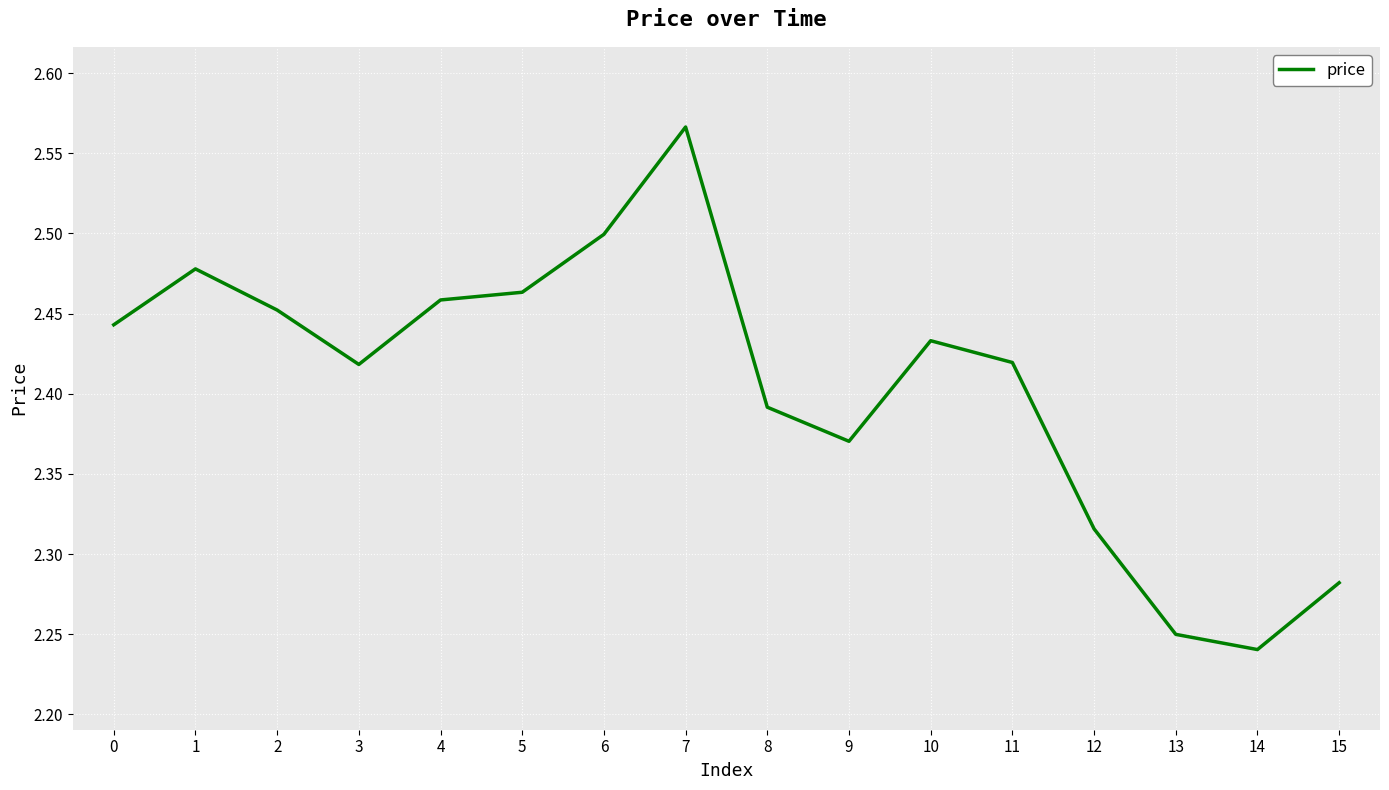

Which category has the highest value across all series?

7